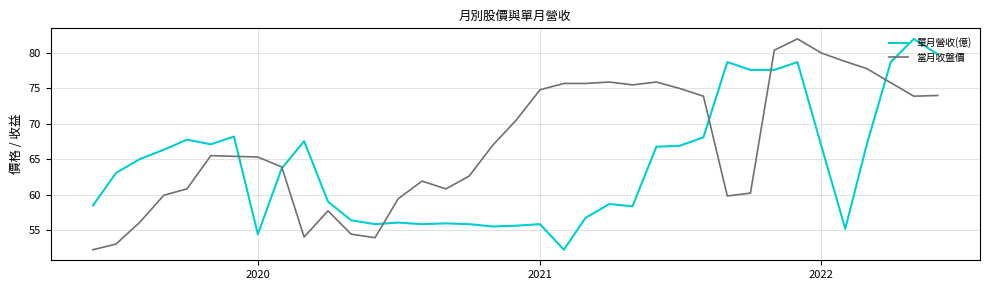

How many lines are shown in the chart?

2